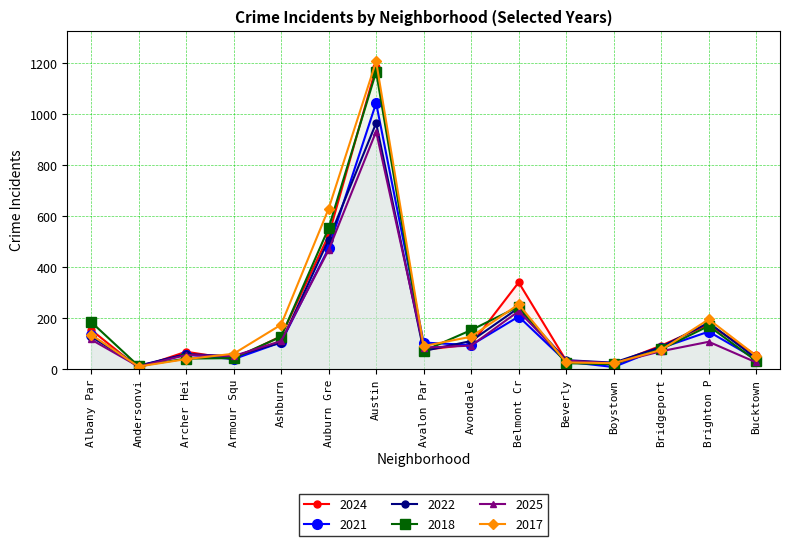

What position from the left is Bridgeport?

13